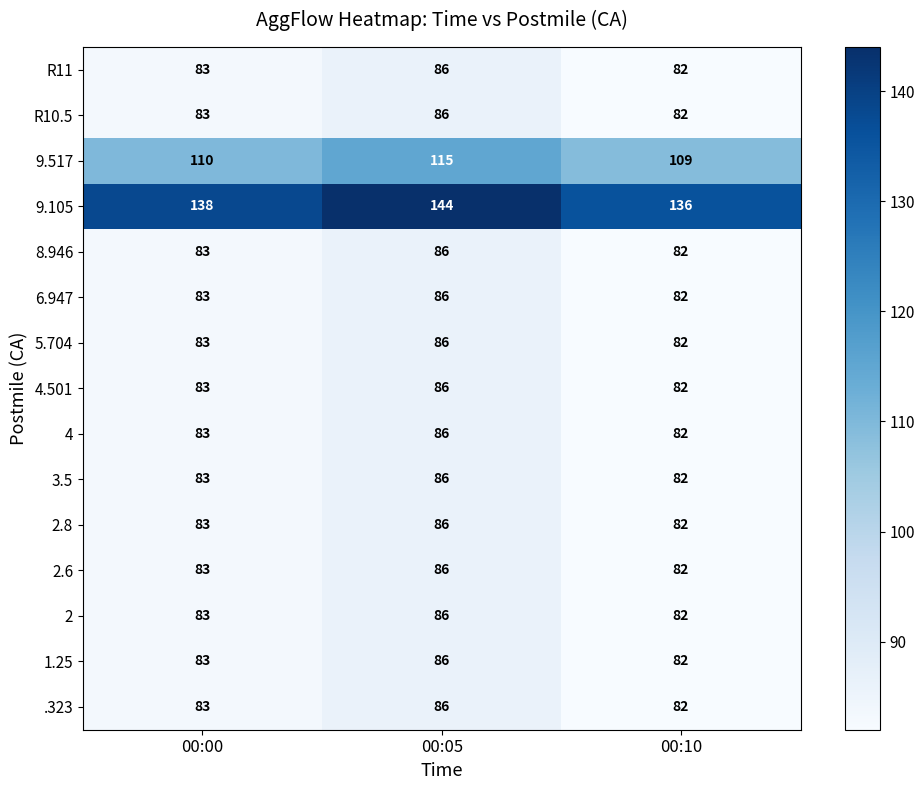

Which series has the largest total across all categories?

9.105